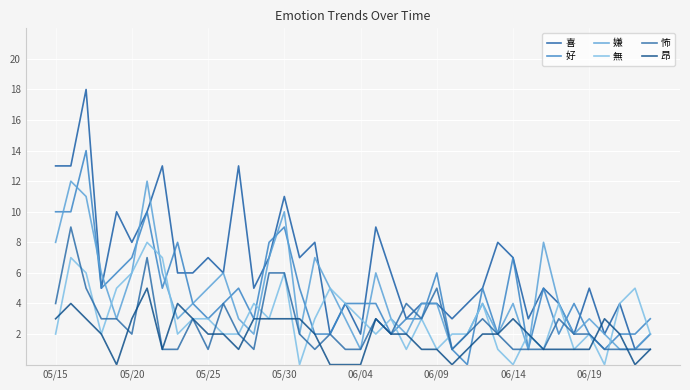

In 喜, how many points are higher than both neighbors (excluding endpoints)?

13